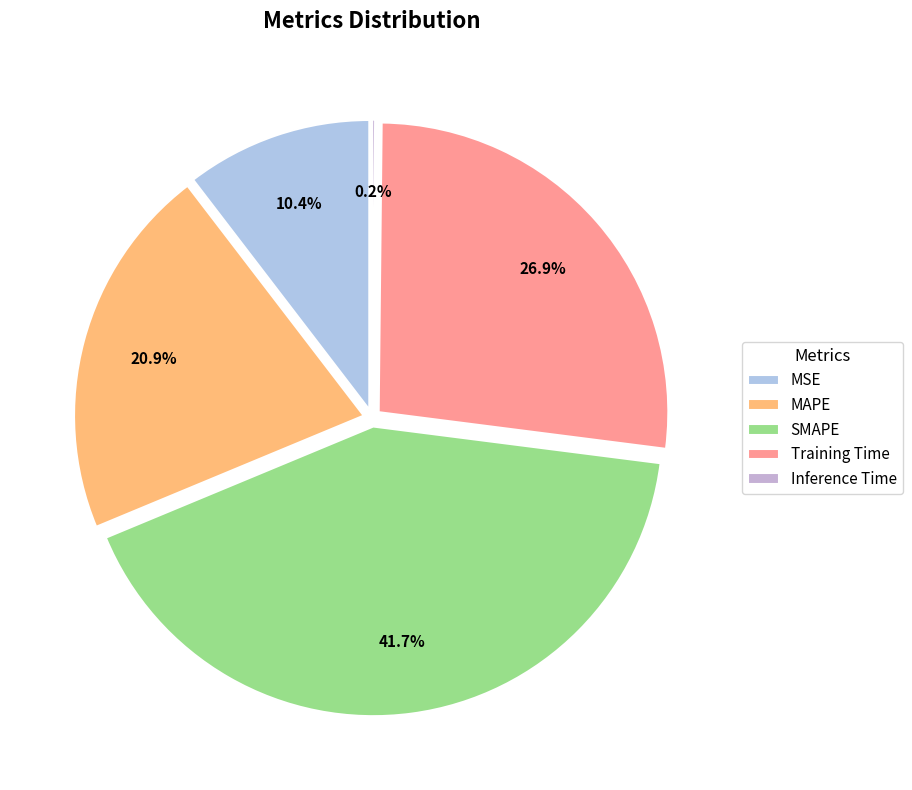

To the nearest percent, what percentage of the pie is Training Time?

27%